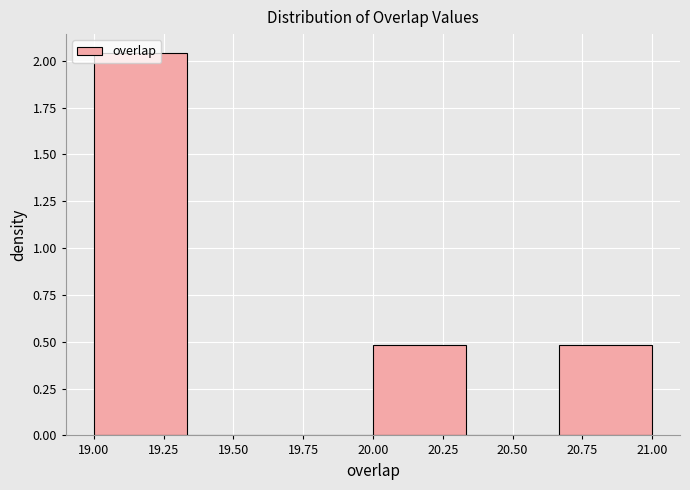

Over which range of the x-axis is the bar tallest?

19.00 to 19.35